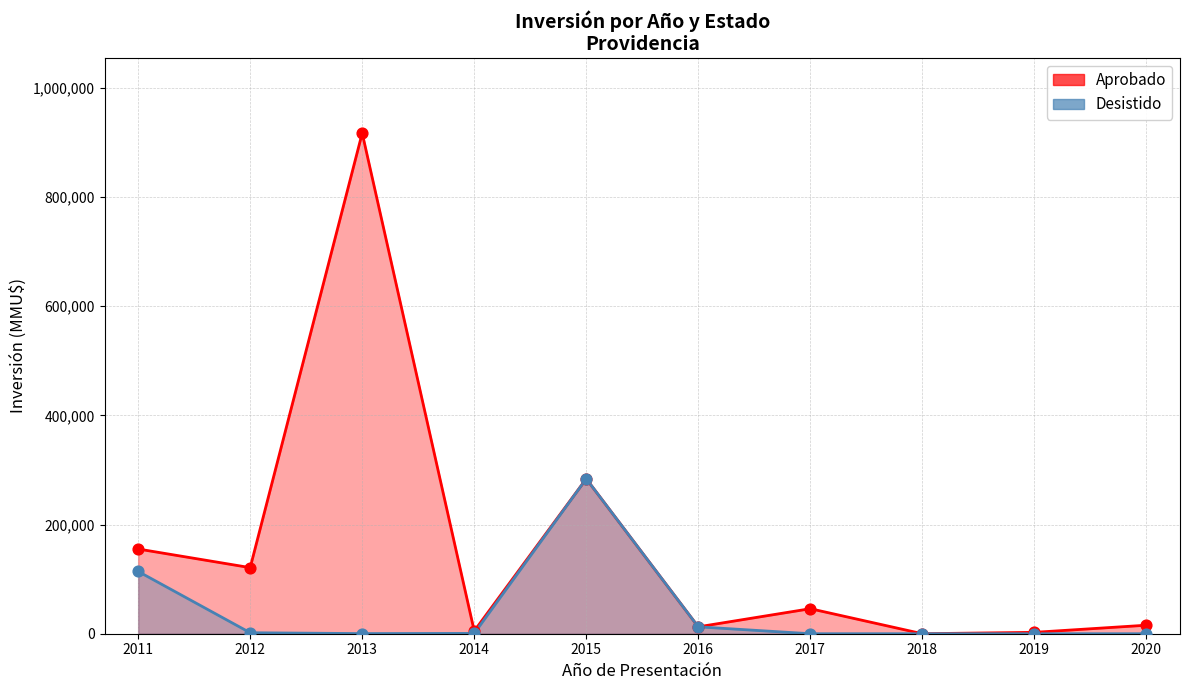

What are all the series names shown in the legend?

Aprobado, Desistido